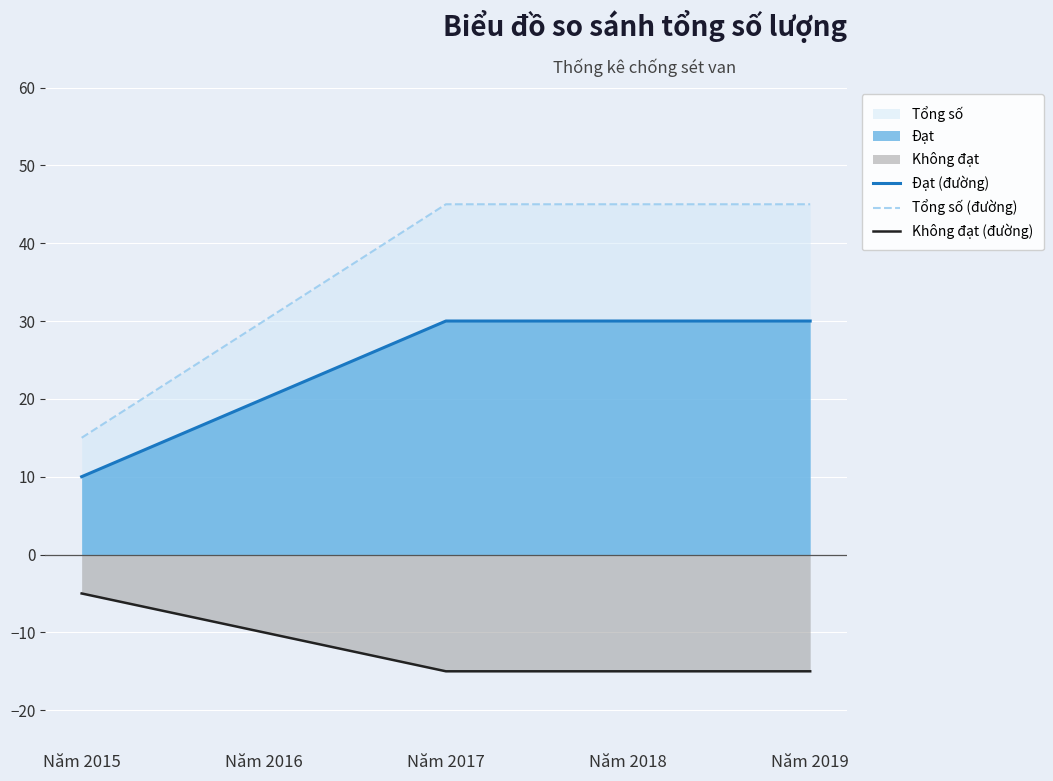

What is the smallest value displayed?

-15